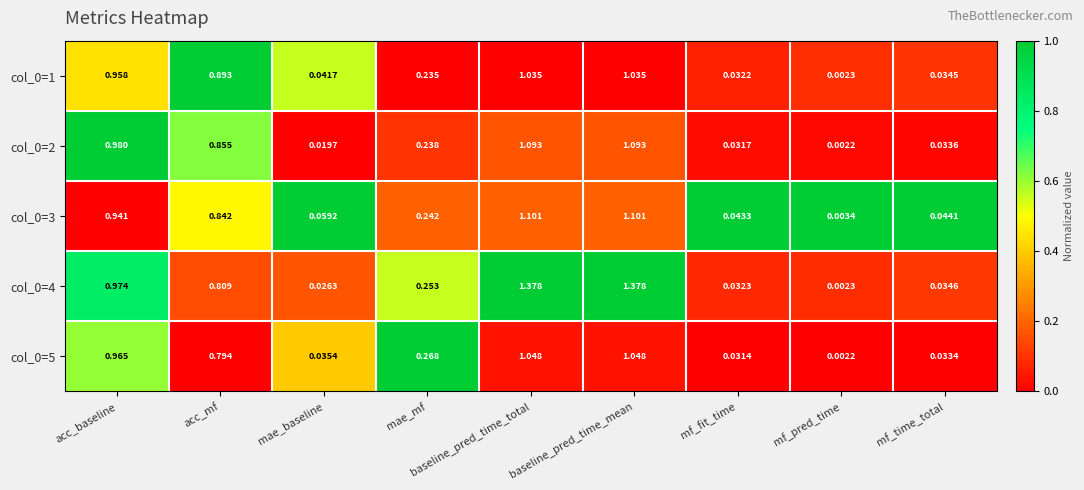

Where is col_0=4 nearest to the value 0?

mf_pred_time